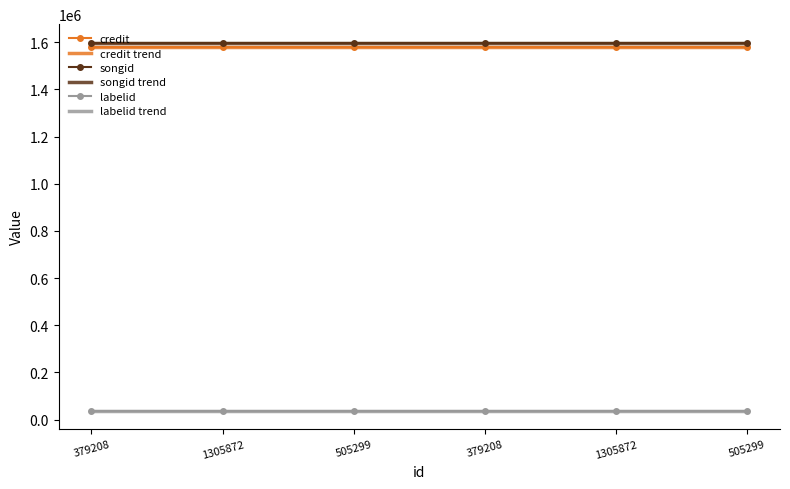

What is the sum of the credit trend values at 1305872 and 379208?

3156992.0